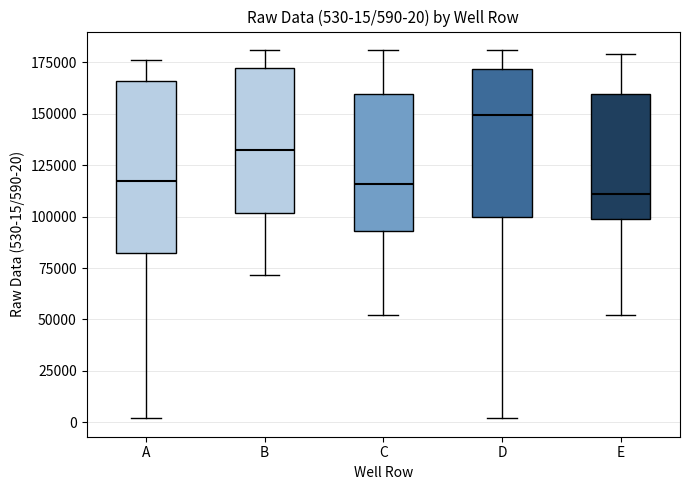

Comparing the boxes themselves (not the whiskers), which one is the tallest?

A